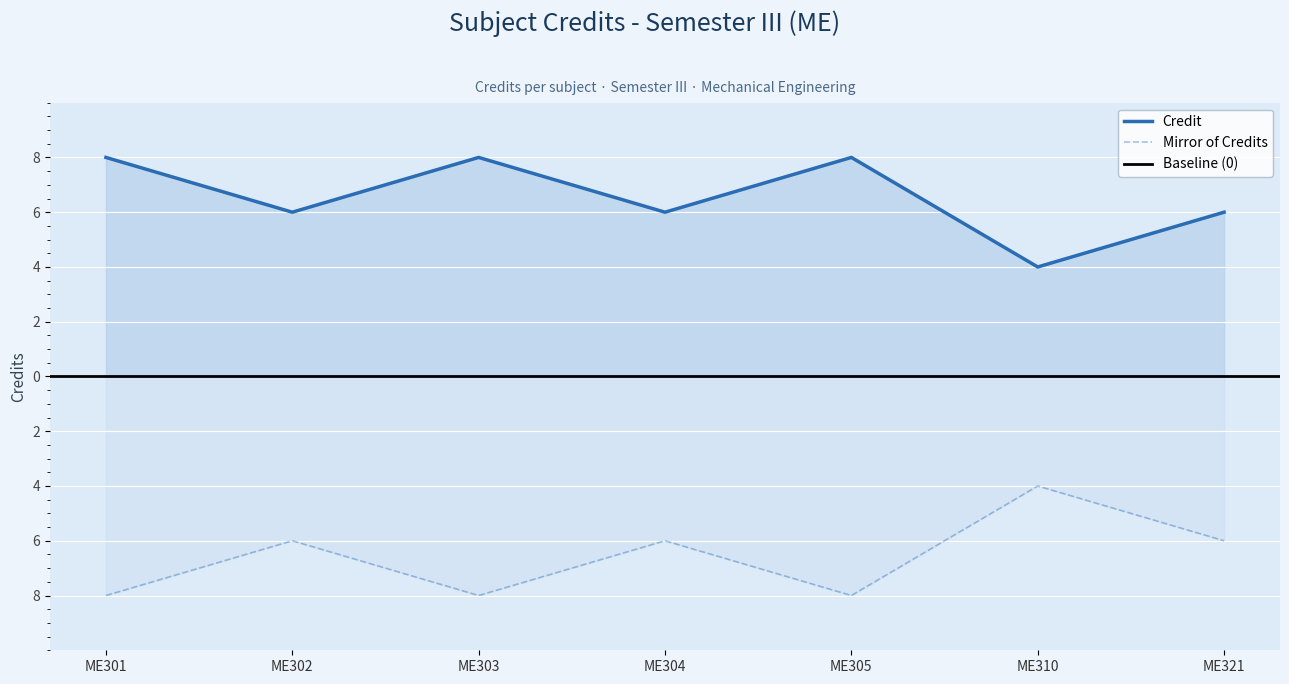

Reading left to right, what are all the values shown in this chart?

8	6	8	6	8	4	6